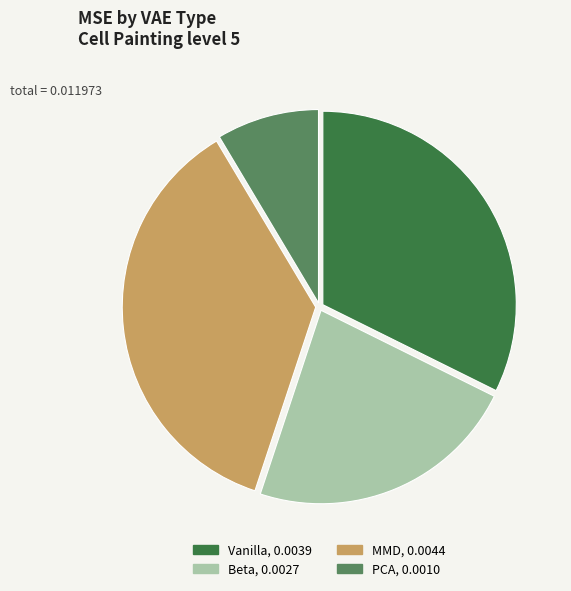

Does any single category account for the majority?

No